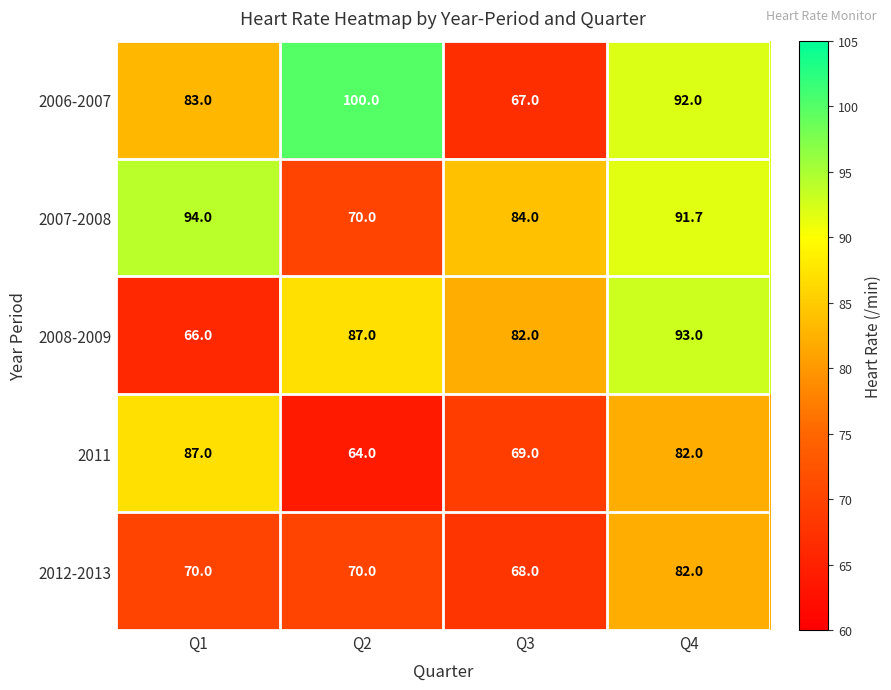

The value of 2012-2013 at Q2 is 31.9. True or false?

False